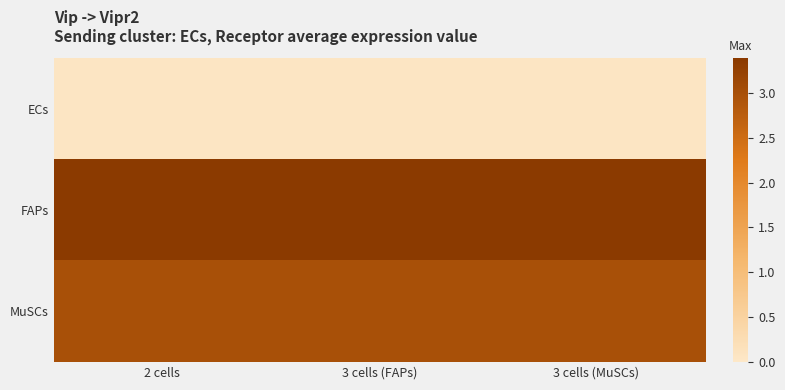

Which category has the highest value across all series?

2 cells